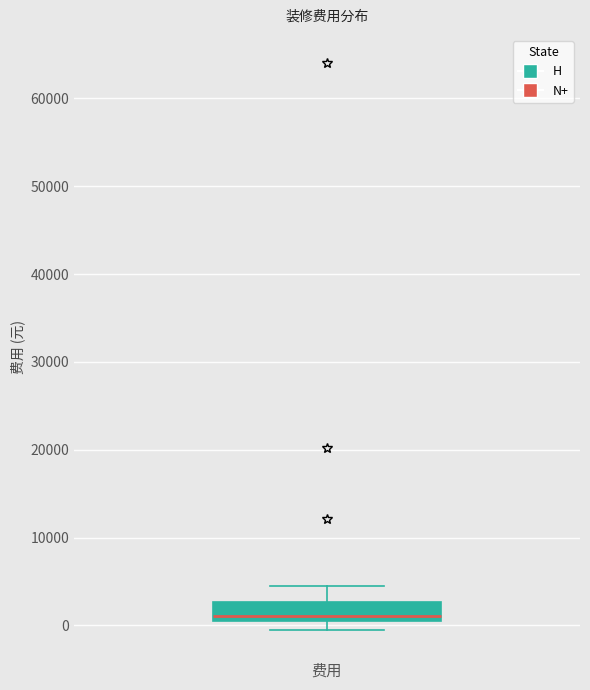

Read this box plot against the y-axis: the position of the median line, the range covered by the box, and the ends of both whiskers. The values are not printed on the chart, so give them approximately, as read against the axis.

median 1000 (just above the box's lower edge), box 1000 to 3000, whiskers 0 to 5000